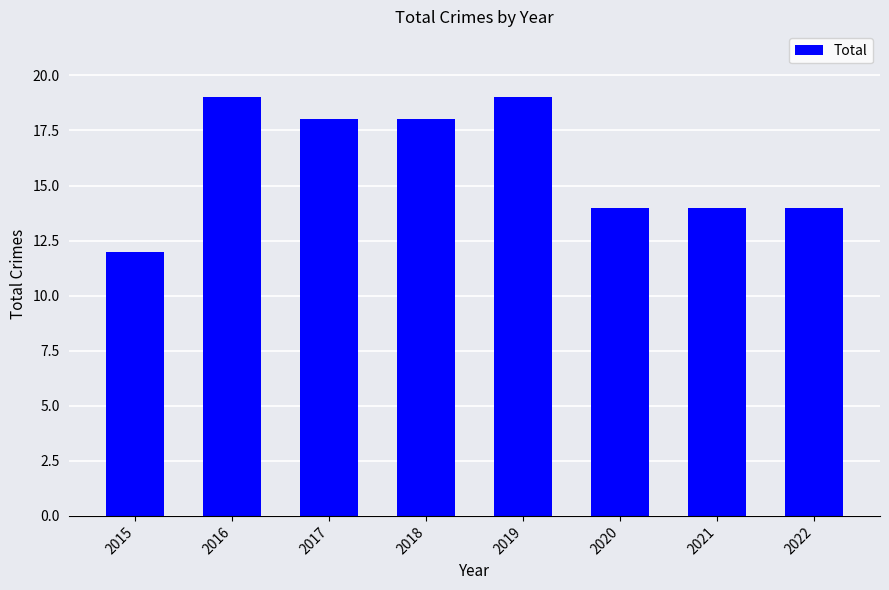

What is the ratio of the value at 2022 to the value at 2020?

1.0